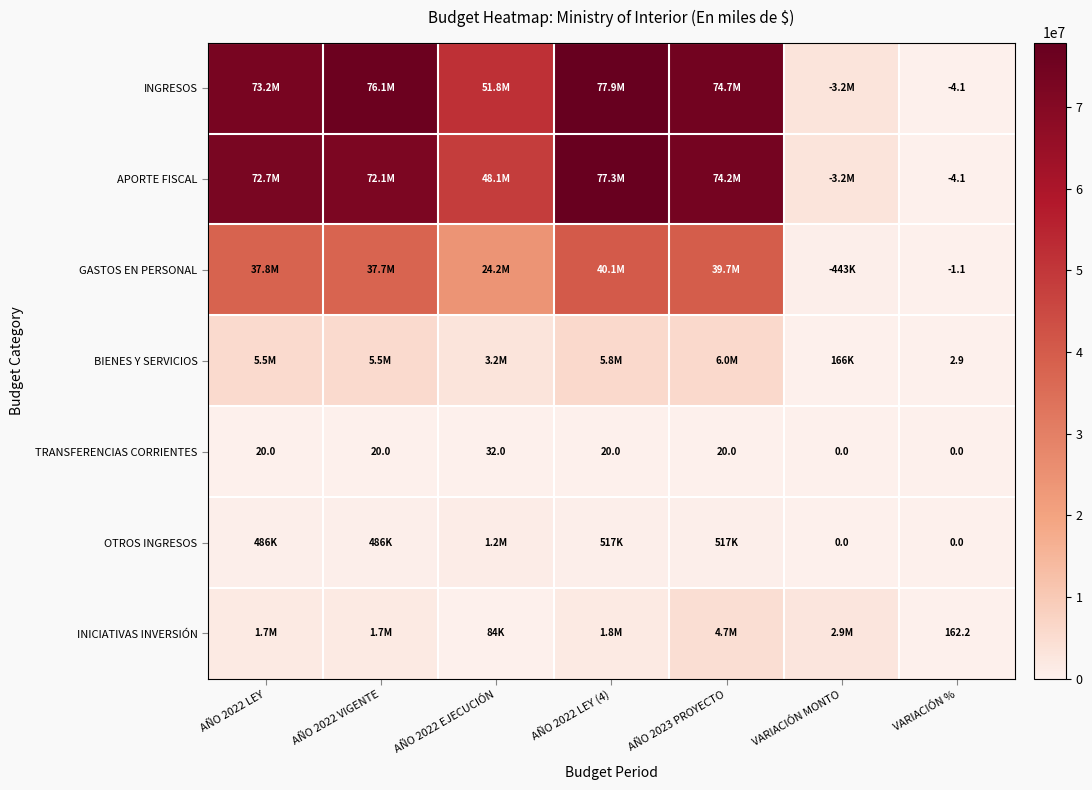

True or false: BIENES Y SERVICIOS has a value of 2.9 at VARIACIÓN %.

True